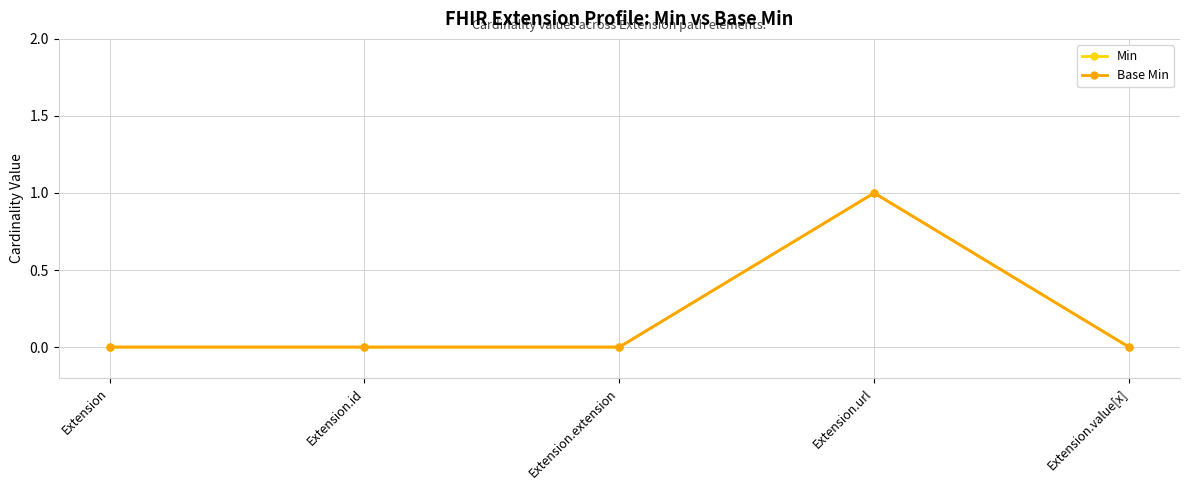

Does the chart have visible grid lines?

Yes